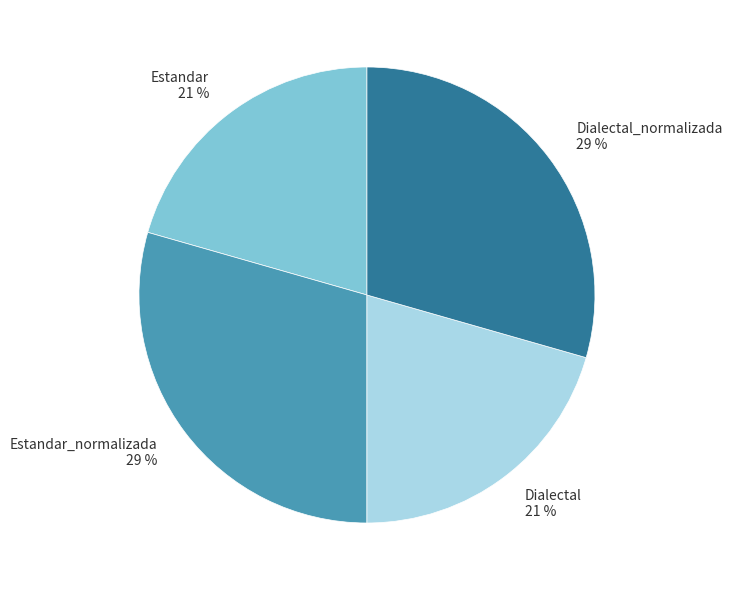

True or false: Estandar accounts for 31% of the total.

False